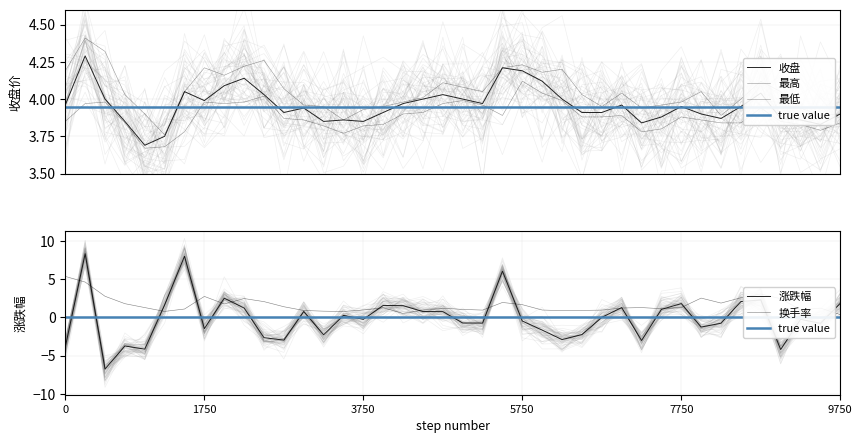

How many categories are shown in the chart?

40